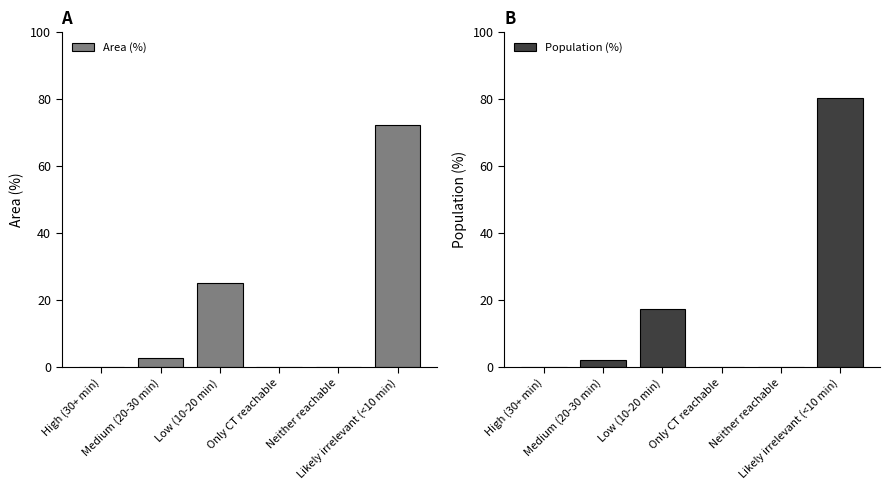

Where is Population (%) nearest to the value 40?

Low (10-20 min)